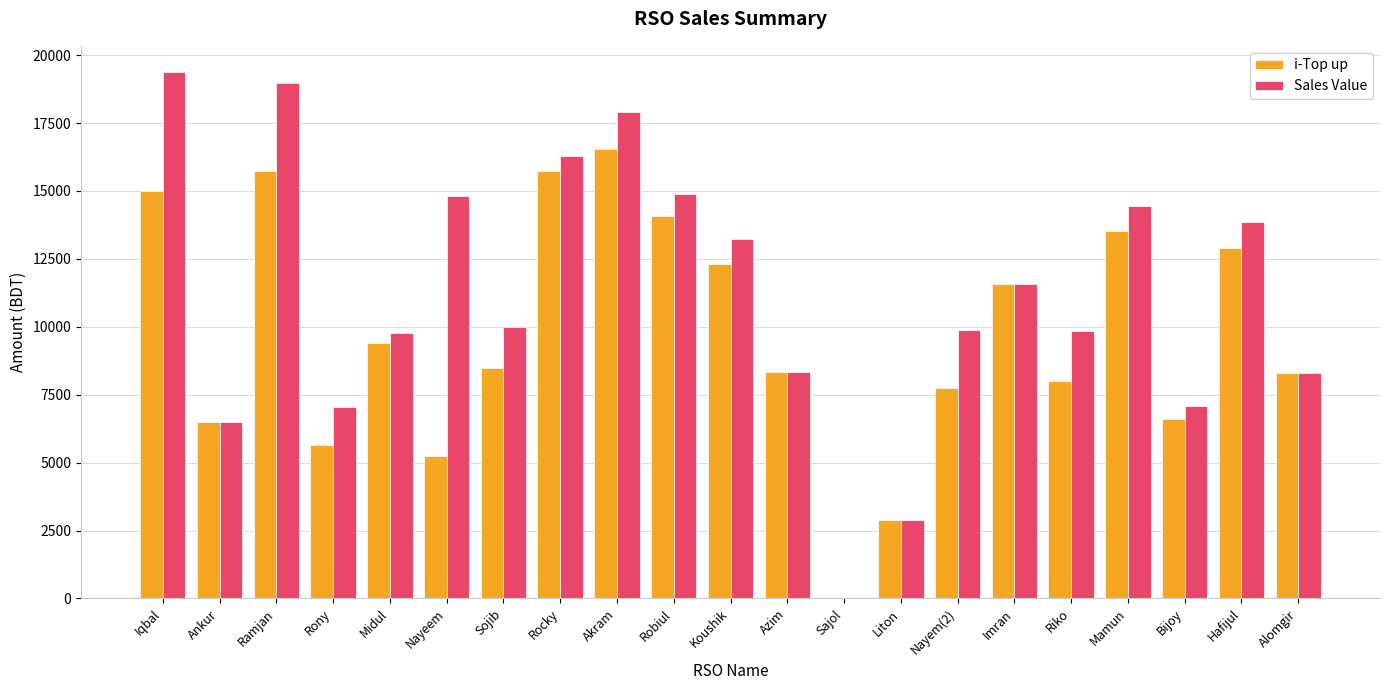

What is the maximum value for Sales Value?

19375